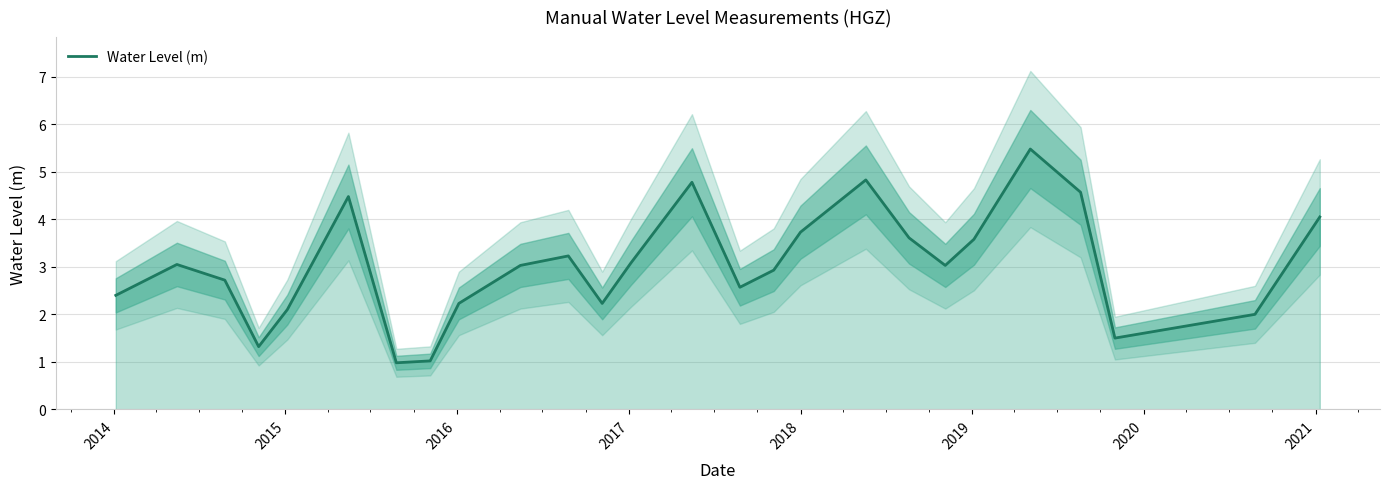

What is the lowest value of the Water Level (m) series?

1.0